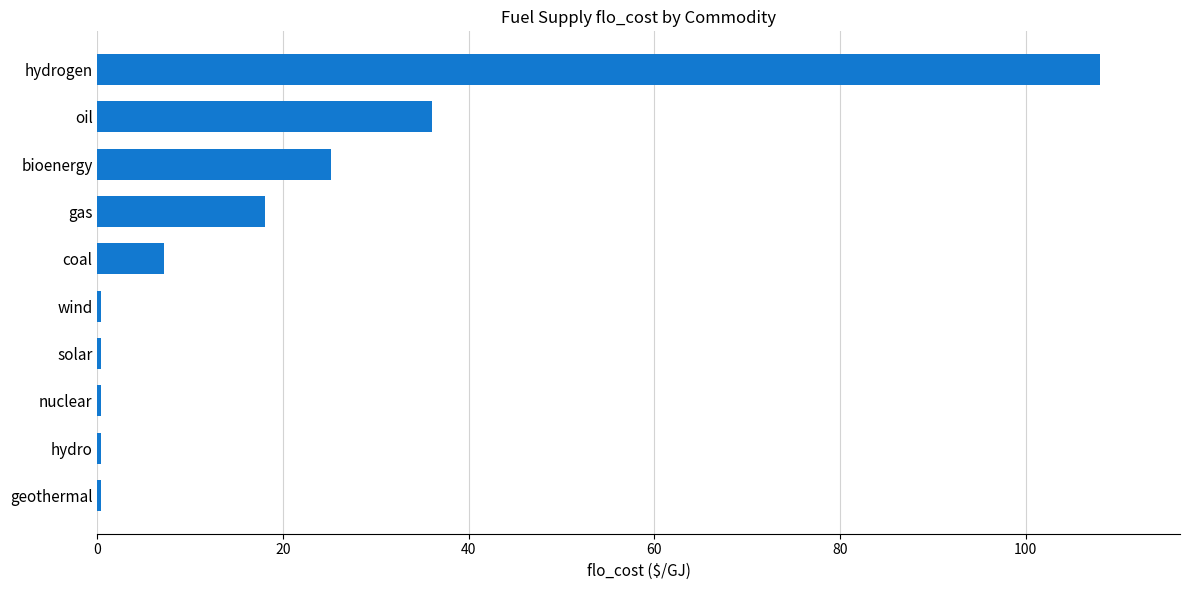

Reading bottom to top, what are all the values shown in this chart?

geothermal=0.4	hydro=0.4	nuclear=0.4	solar=0.4	wind=0.4	coal=7.2	gas=18.0	bioenergy=25.2	oil=36.0	hydrogen=108.0